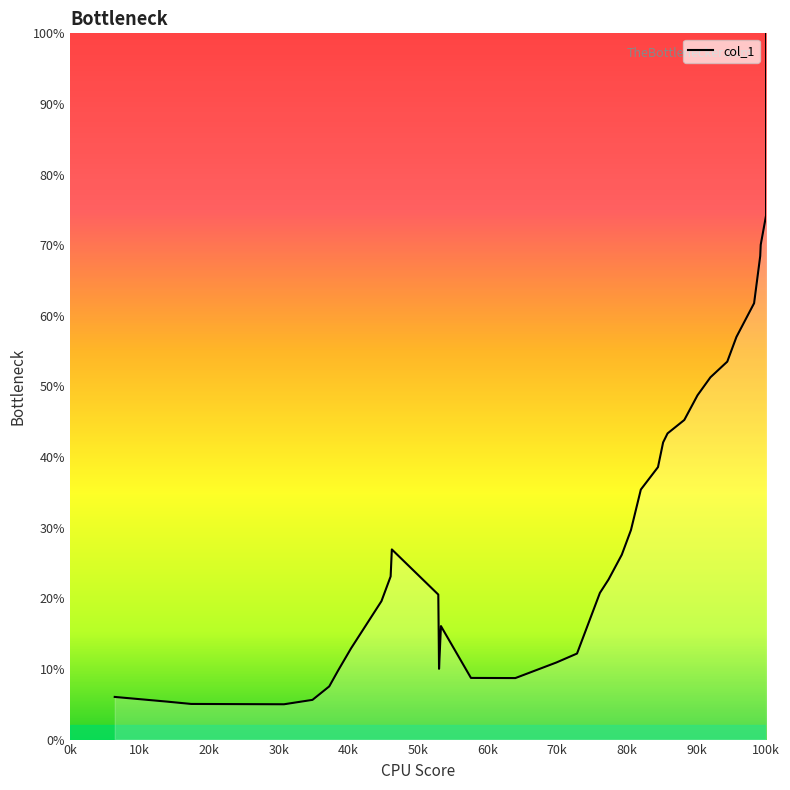

Does the chart display data point markers on the line(s)?

No